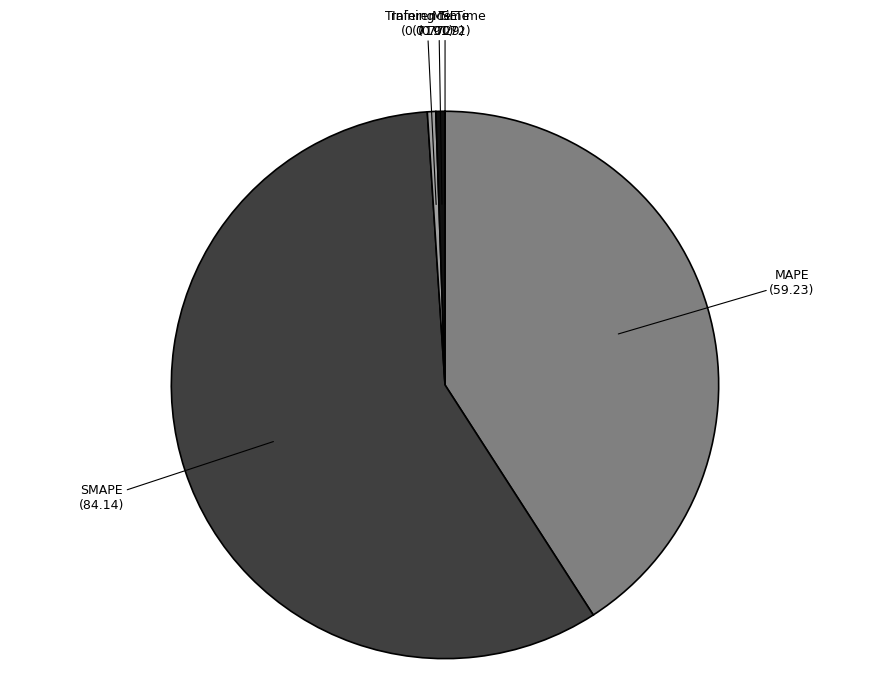

Combined, do MAPE and SMAPE account for over 50%?

Yes